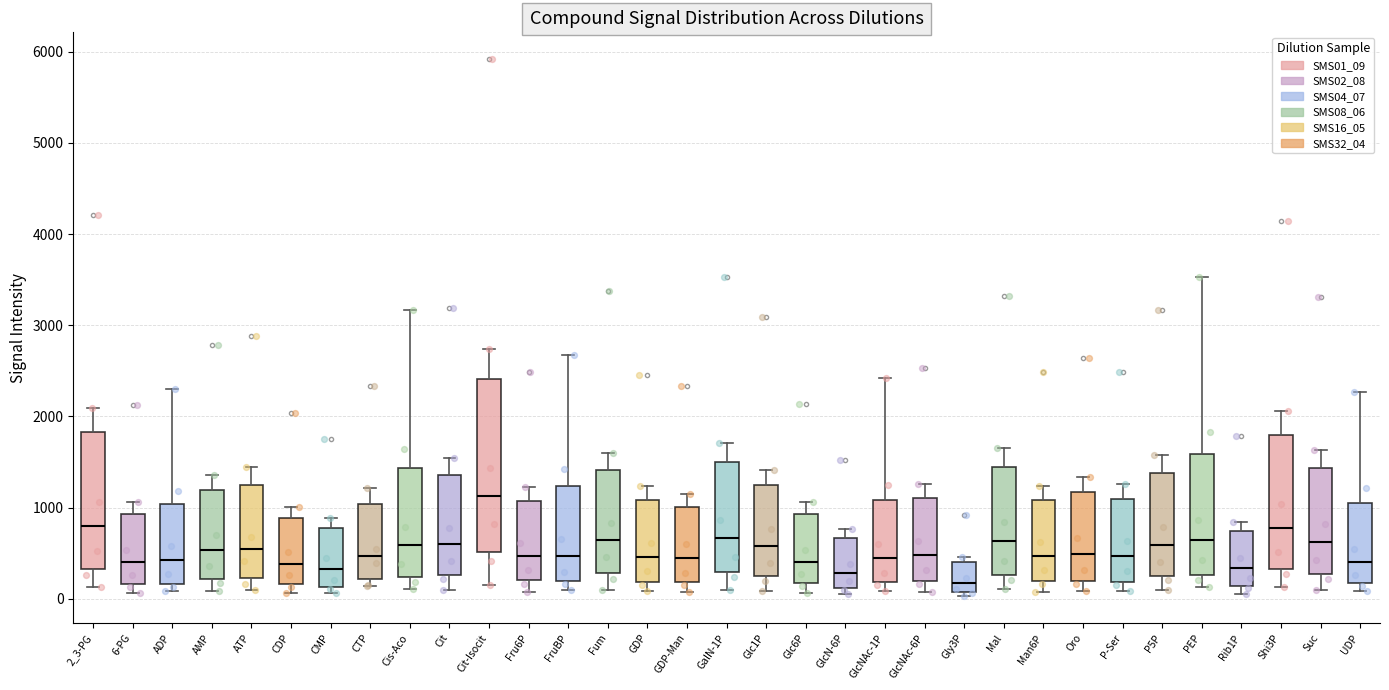

Reading left to right, read every box against the y-axis: the position of its median line, the range the box covers, and the ends of its whiskers. The values are not printed on the chart, so give them approximately, as read against the axis.

2_3-PG: median 800, box 300 to 1800, whiskers 100 to 2100
6-PG: median 400, box 200 to 900, whiskers 100 to 1100
ADP: median 400, box 200 to 1000, whiskers 100 to 2300
AMP: median 500, box 200 to 1200, whiskers 100 to 1400
ATP: median 500, box 200 to 1300, whiskers 100 to 1400
CDP: median 400, box 200 to 900, whiskers 100 to 1000
CMP: median 300, box 100 to 800, whiskers 100 (just below the box's lower edge) to 900
CTP: median 500, box 200 to 1000, whiskers 100 to 1200
Cis-Aco: median 600, box 200 to 1400, whiskers 100 to 3200
Cit: median 600, box 300 to 1400, whiskers 100 to 1500
Cit-Isocit: median 1100, box 500 to 2400, whiskers 100 to 2700
Fru6P: median 500, box 200 to 1100, whiskers 100 to 1200
FruBP: median 500, box 200 to 1200, whiskers 100 to 2700
Fum: median 600, box 300 to 1400, whiskers 100 to 1600
GDP: median 500, box 200 to 1100, whiskers 100 to 1200
GDP-Man: median 400, box 200 to 1000, whiskers 100 to 1100
GalN-1P: median 700, box 300 to 1500, whiskers 100 to 1700
Glc1P: median 600, box 200 to 1200, whiskers 100 to 1400
Glc6P: median 400, box 200 to 900, whiskers 100 to 1100
GlcN-6P: median 300, box 100 to 700, whiskers 0 to 800
GlcNAc-1P: median 400, box 200 to 1100, whiskers 100 to 2400
GlcNAc-6P: median 500, box 200 to 1100, whiskers 100 to 1300
Gly3P: median 200, box 100 to 400, whiskers 0 to 500
Mal: median 600, box 300 to 1400, whiskers 100 to 1600
Man6P: median 500, box 200 to 1100, whiskers 100 to 1200
Oro: median 500, box 200 to 1200, whiskers 100 to 1300
P-Ser: median 500, box 200 to 1100, whiskers 100 to 1300
P5P: median 600, box 300 to 1400, whiskers 100 to 1600
PEP: median 600, box 300 to 1600, whiskers 100 to 3500
Rib1P: median 300, box 100 to 700, whiskers 100 (just below the box's lower edge) to 800
Shi3P: median 800, box 300 to 1800, whiskers 100 to 2100
Suc: median 600, box 300 to 1400, whiskers 100 to 1600
UDP: median 400, box 200 to 1000, whiskers 100 to 2300